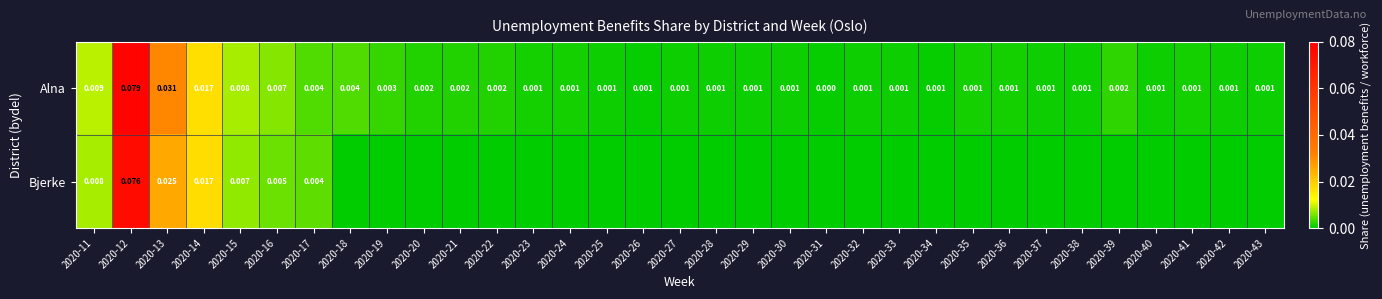

How many values in the Alna series exceed 0?

32